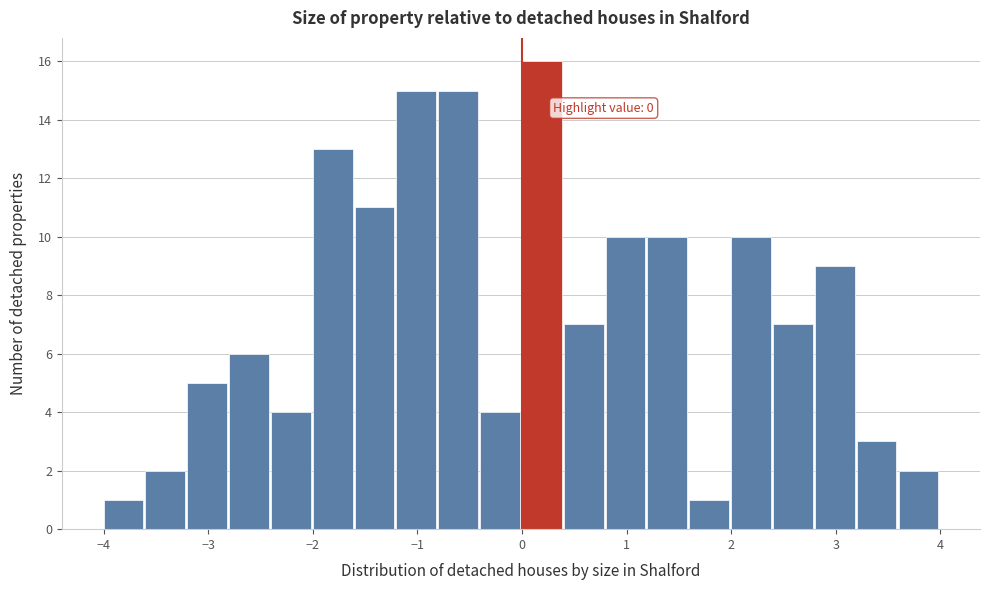

Which range on the x-axis has the tallest bar?

0.0 to 0.4